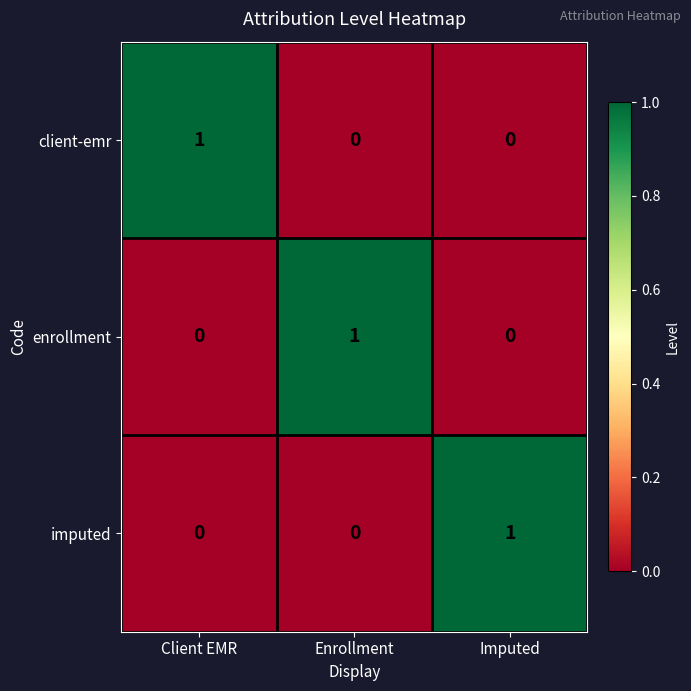

The enrollment series shows 1 at Enrollment. True or false?

True